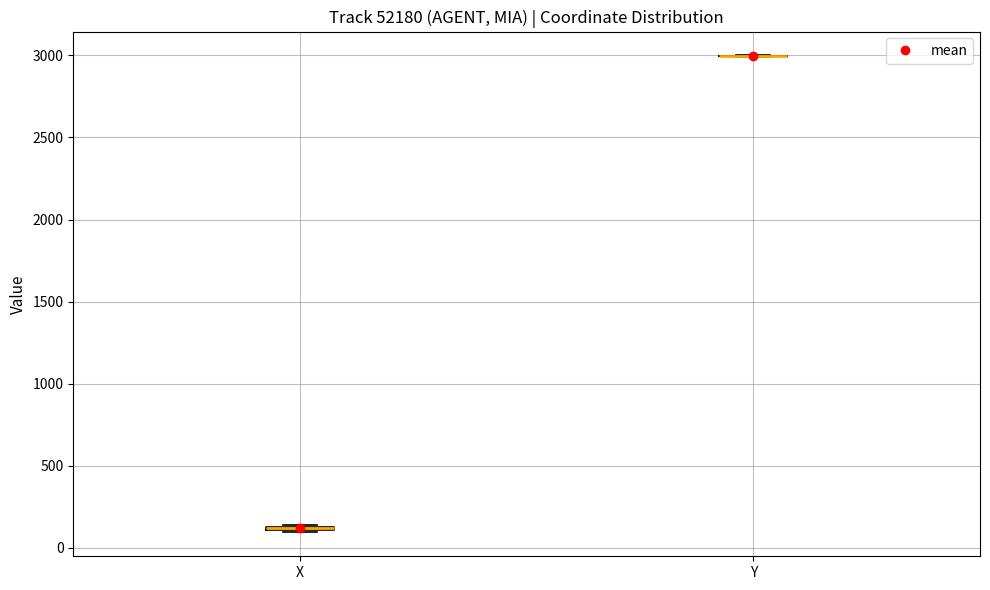

Where is the upper edge of the box for X on the y-axis? The values are not printed on the chart, so give them approximately, as read against the axis.

150